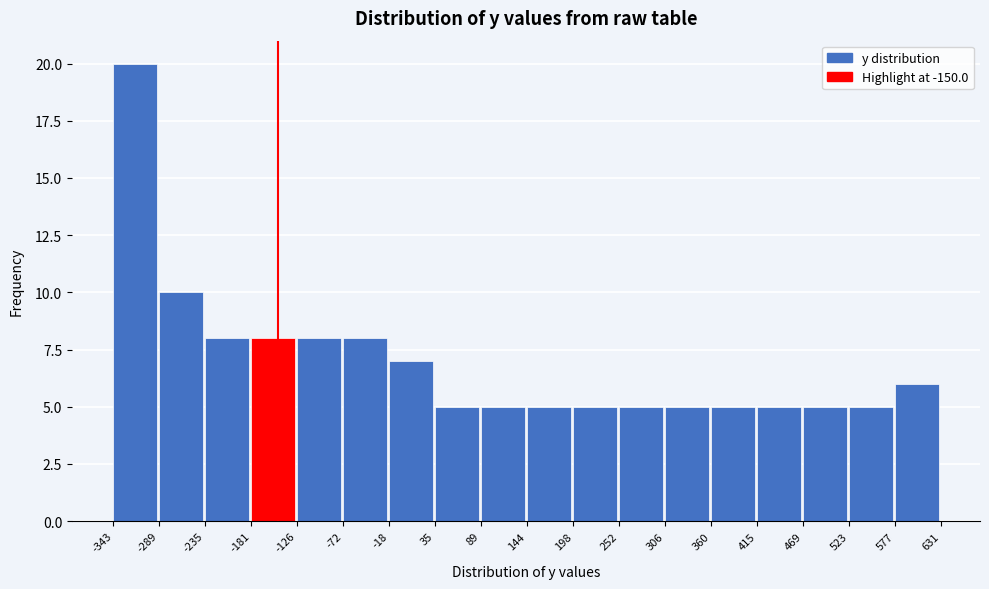

Reading left to right, transcribe this chart: for each bar, give the range it covers on the x-axis and its height. The values are not printed on the chart, so give them approximately, as read against the axis.

-343 to -289: 20
-289 to -235: 10
-235 to -181: 8
-181 to -126: 8
-126 to -72: 8
-72 to -18: 8
-18 to 35: 7
35 to 89: 5
89 to 144: 5
144 to 198: 5
198 to 252: 5
252 to 306: 5
306 to 360: 5
360 to 415: 5
415 to 469: 5
469 to 523: 5
523 to 577: 5
577 to 631: 6